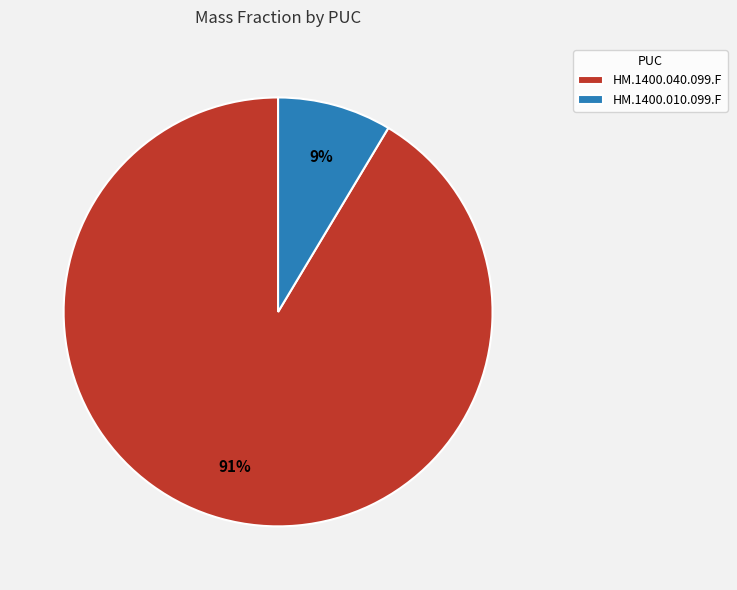

Does HM.1400.010.099.F represent more than half of the total?

No